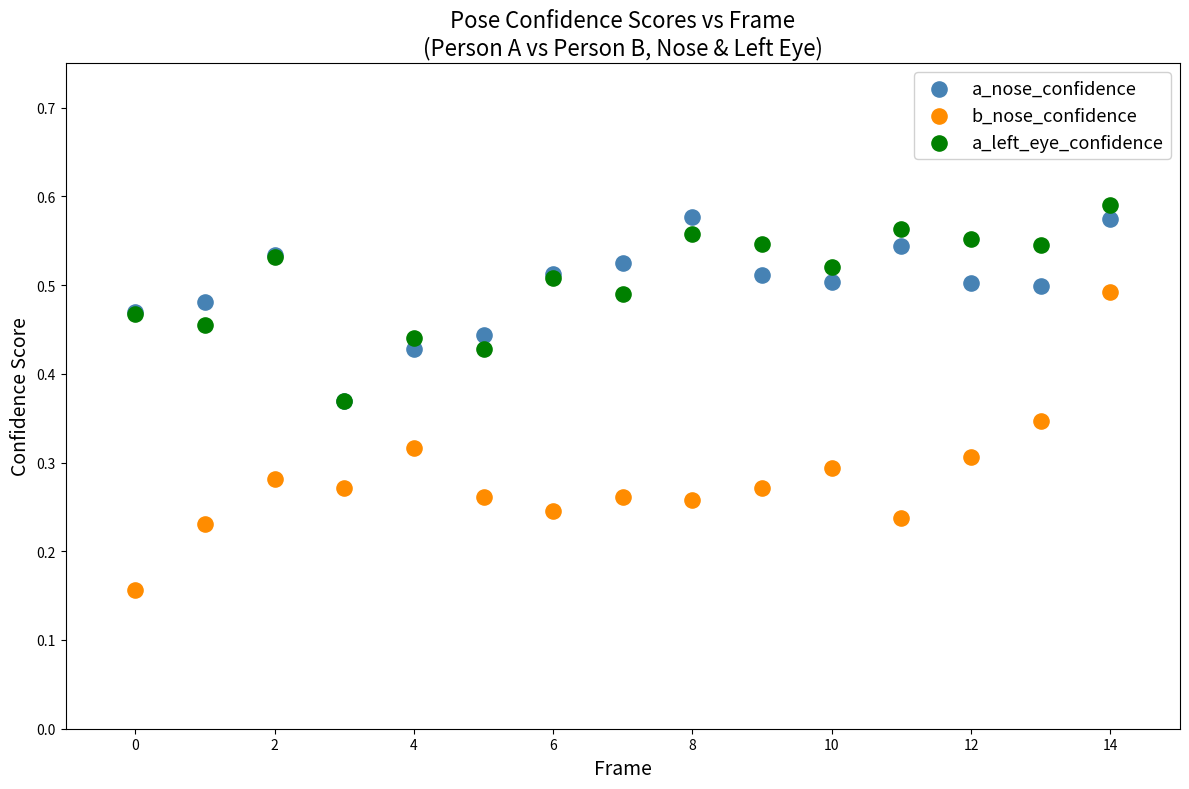

What are all the series names shown in the legend?

a_nose_confidence, b_nose_confidence, a_left_eye_confidence